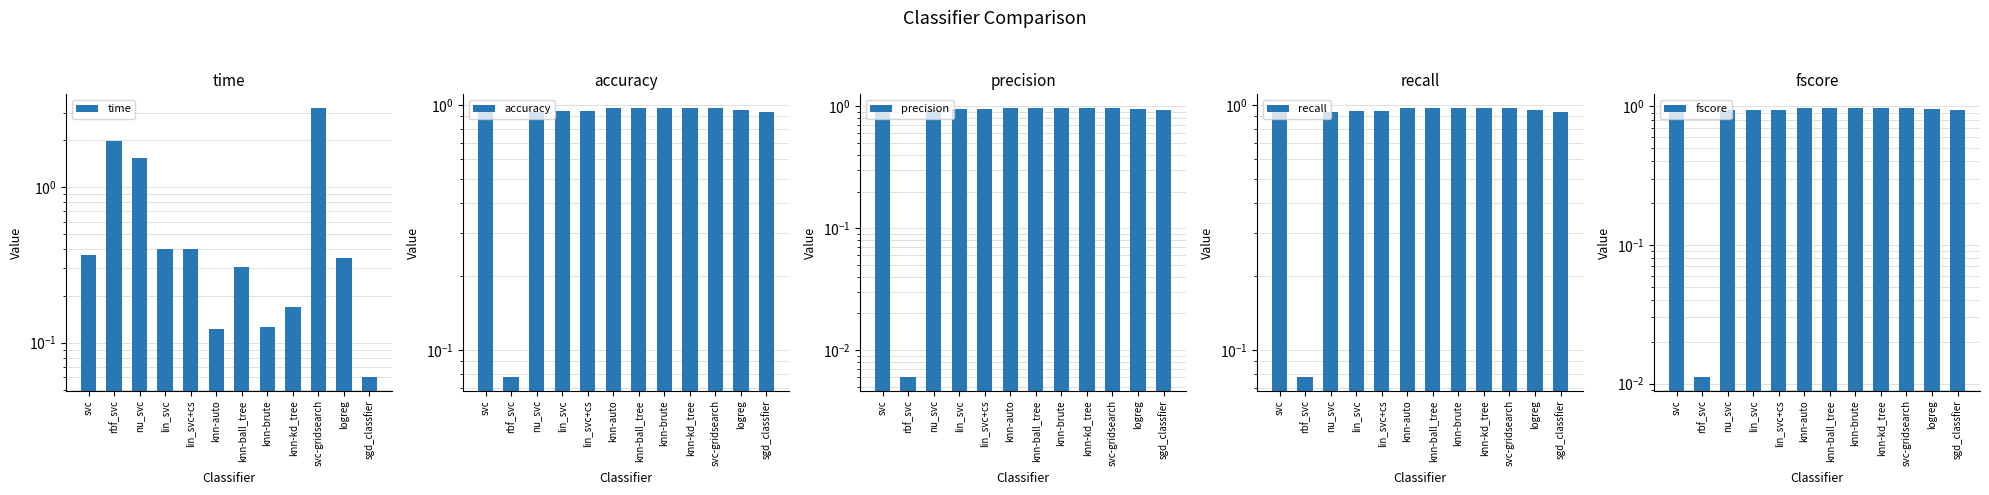

Which series has the largest total across all categories?

accuracy